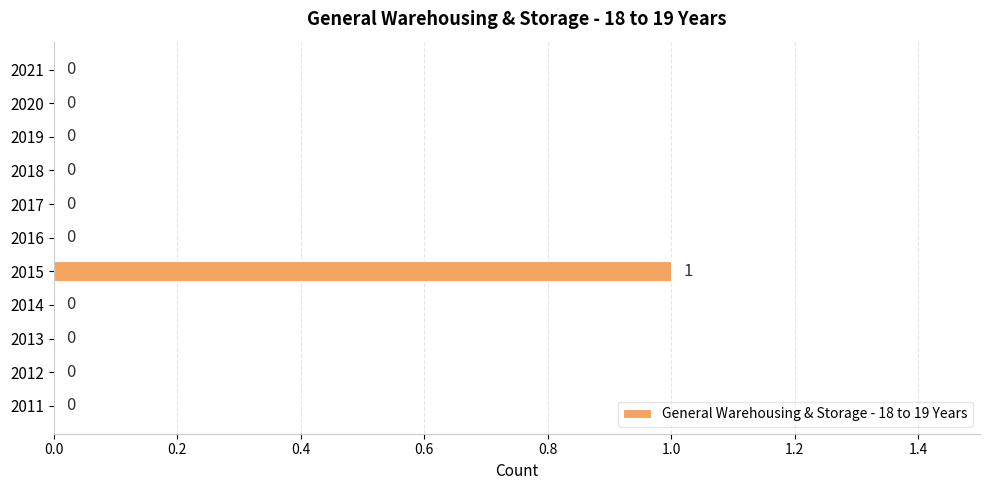

The chart shows a value of -1 at 2019. True or false?

False